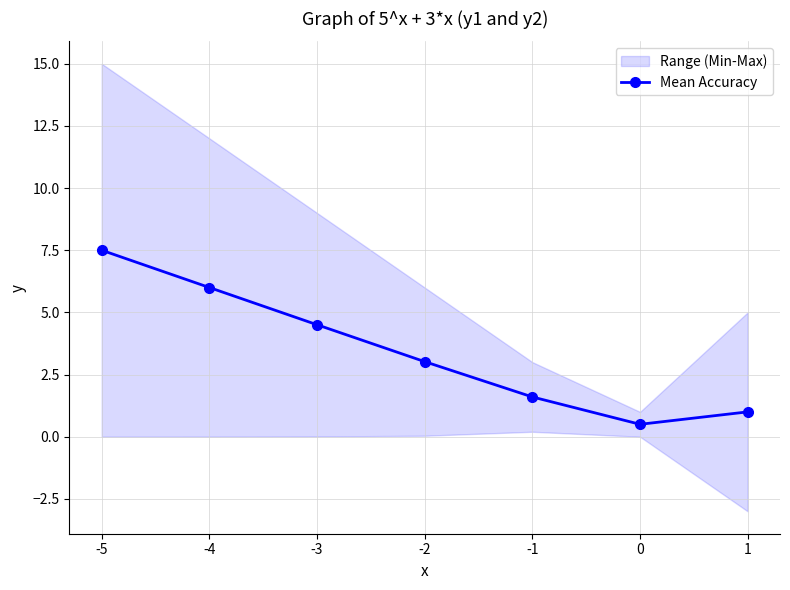

Does the chart display data point markers on the line(s)?

Yes